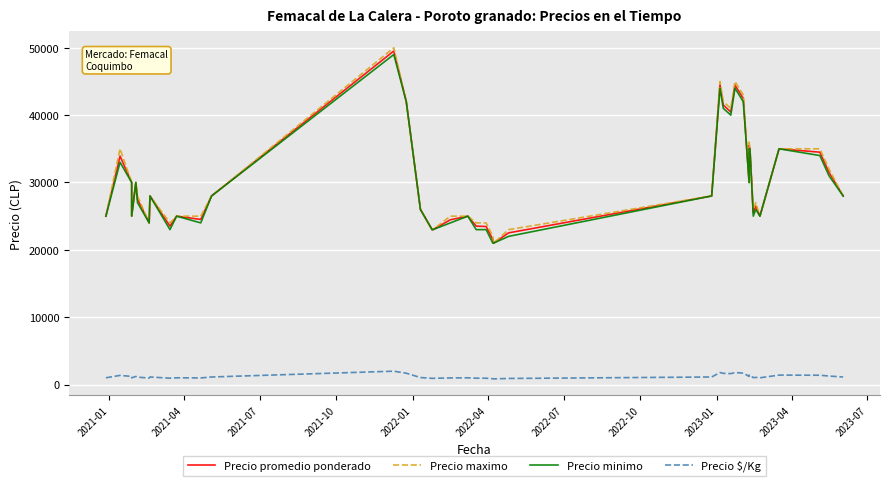

How many interior local peaks does the Precio maximo series have?

8